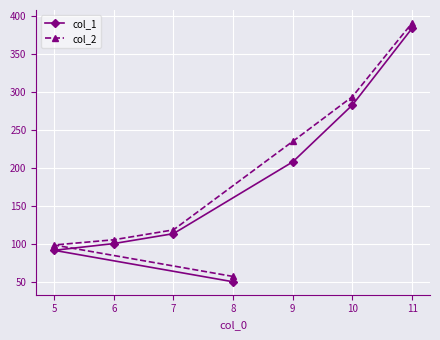

How many values in the col_1 series exceed 113?

4